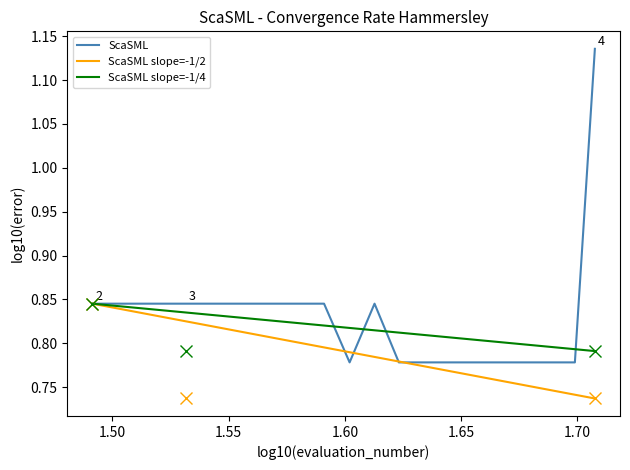

Between 51 and 49, which is larger?

51